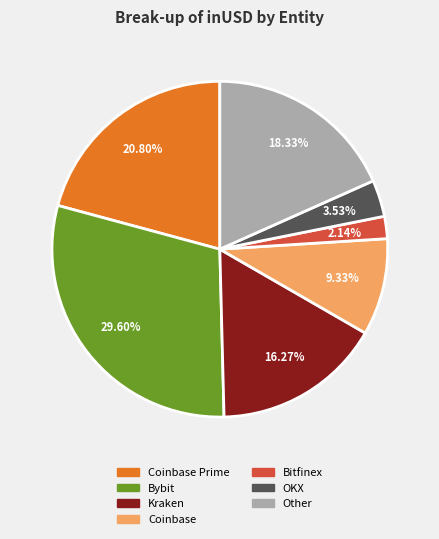

Does any single category account for the majority?

No